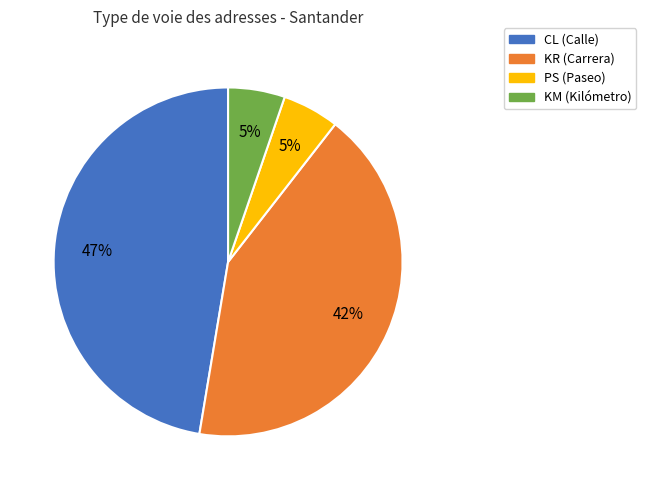

How many segments does this pie chart have?

4